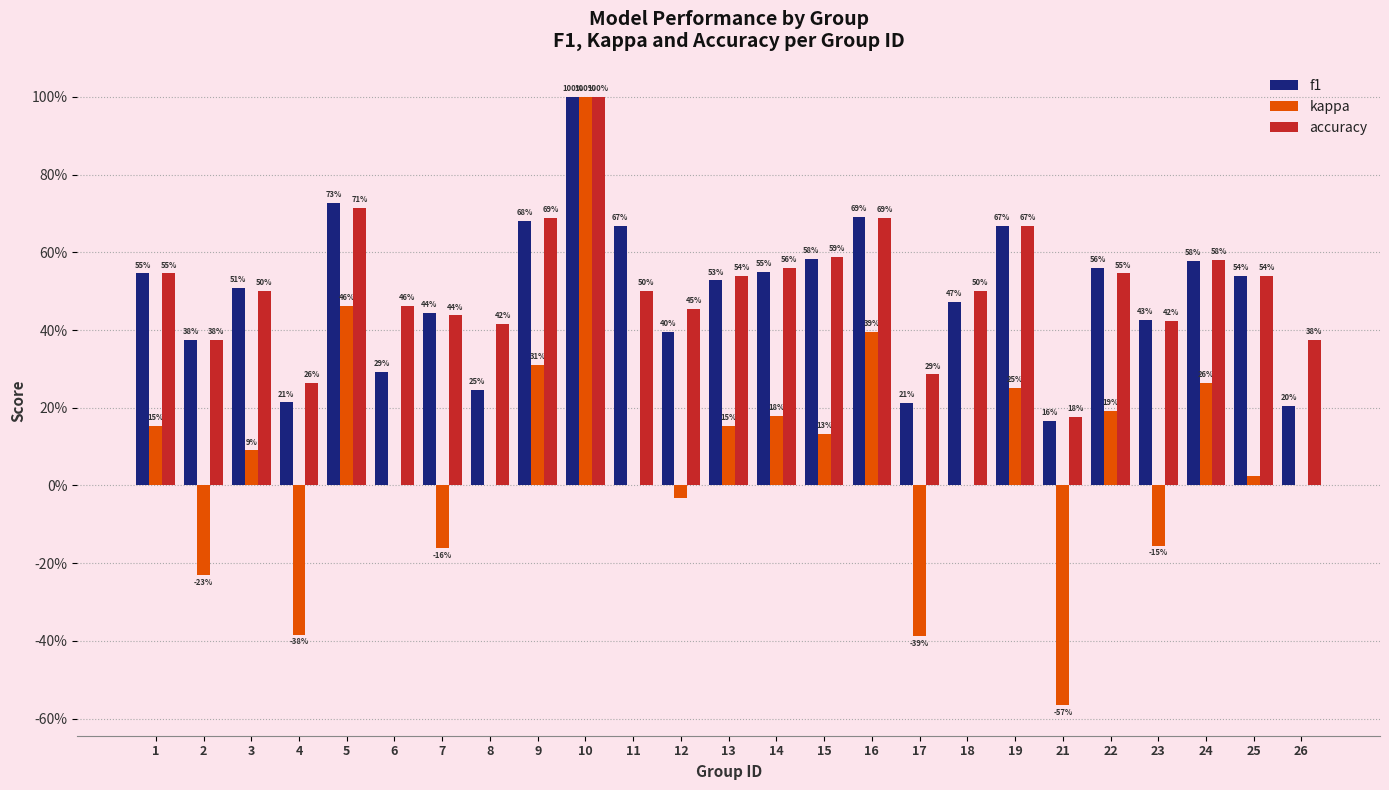

What is the difference between the maximum and minimum values in the accuracy series?

0.8